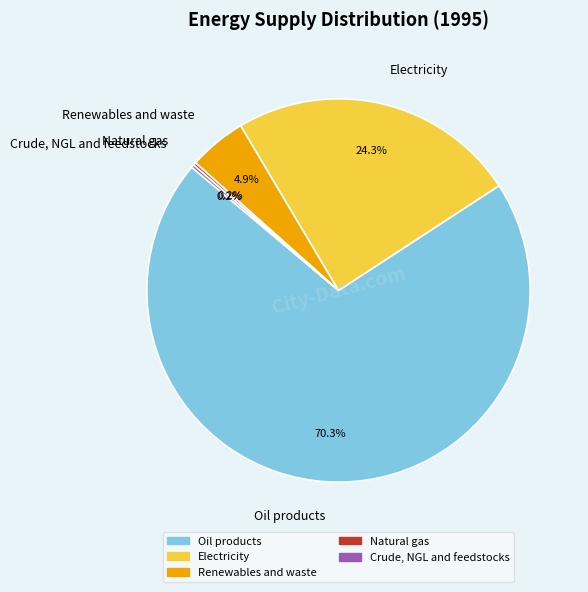

Does Oil products represent more than half of the total?

Yes